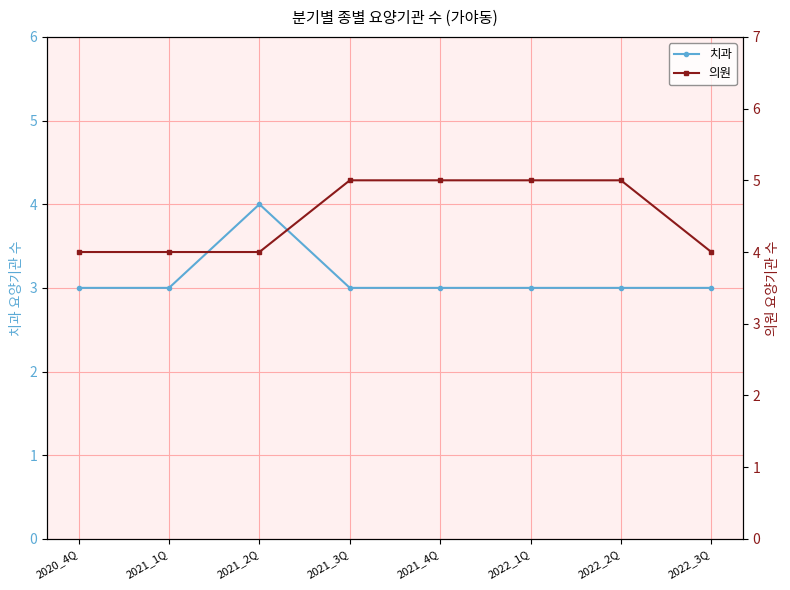

What are all the series names shown in the legend?

치과, 의원